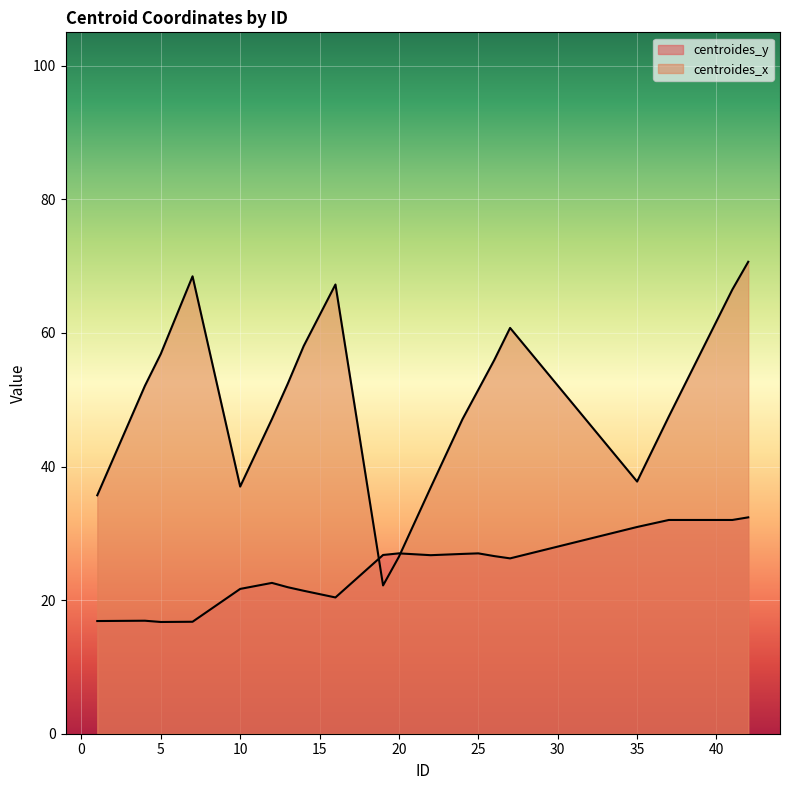

True or false: centroides_x has a value of 22.2 at 19.

True